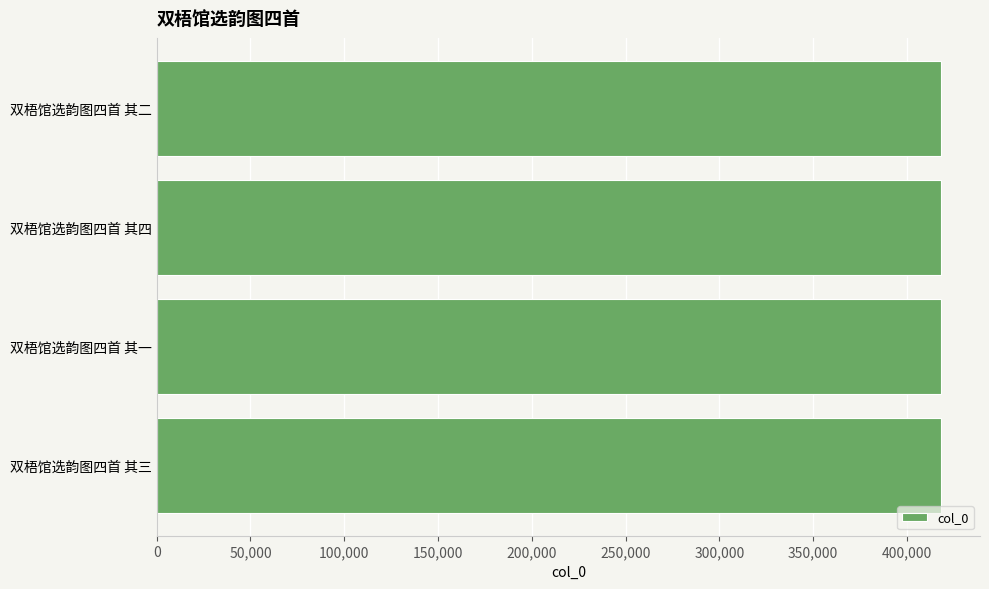

How many bars are there in total?

4